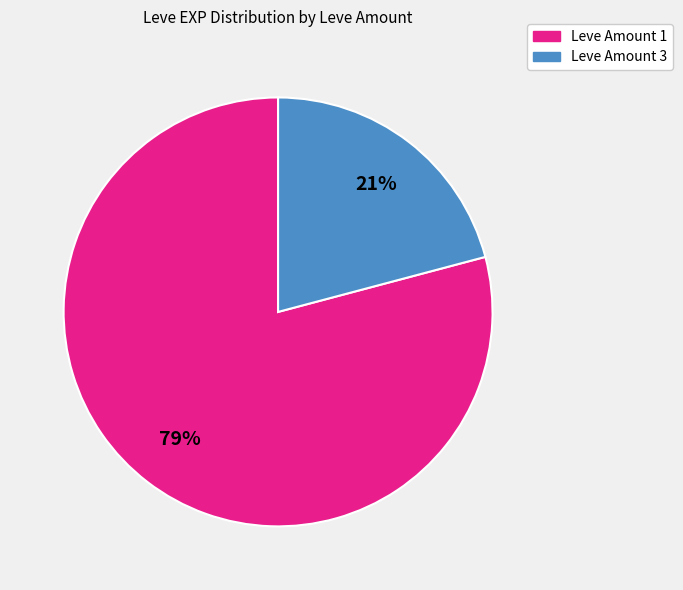

To the nearest percent, what is the average slice percentage?

50%